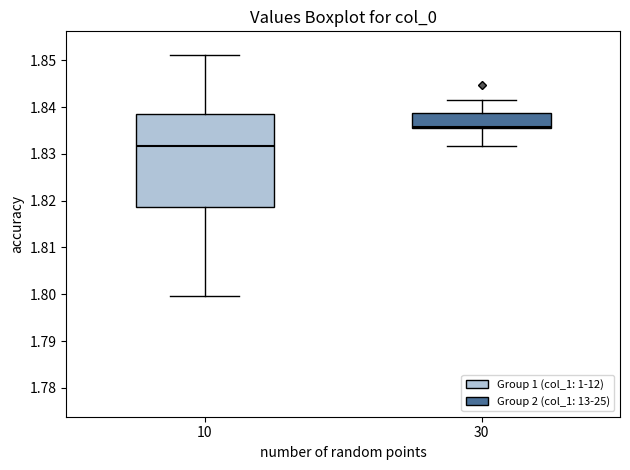

Where does the median line of the box at x = 30 sit on the y-axis? The values are not printed on the chart, so give them approximately, as read against the axis.

1.836